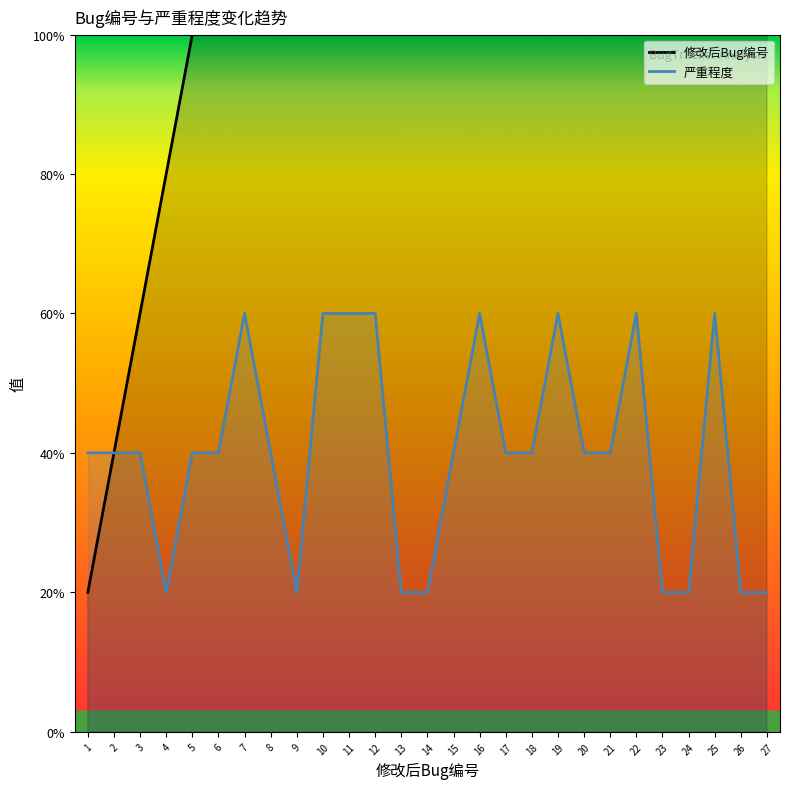

Which label corresponds to the largest value in the chart?

27